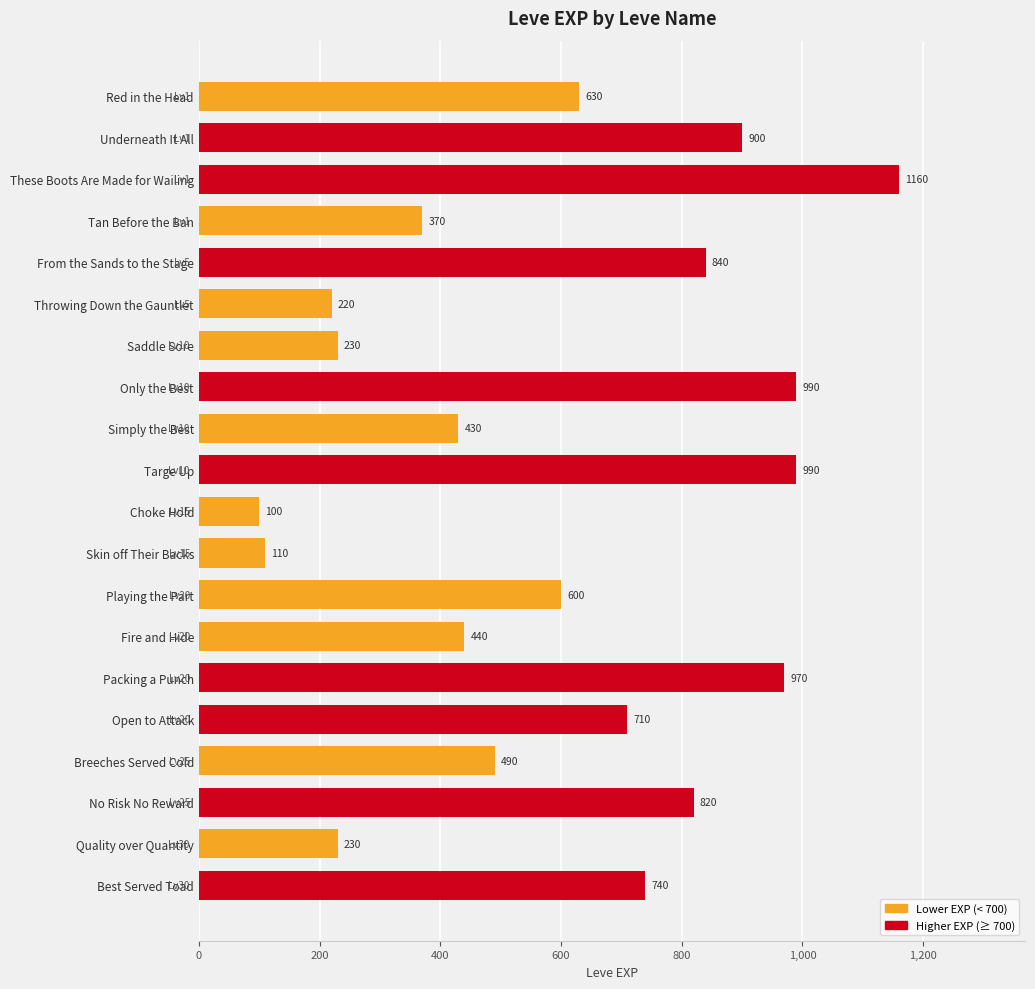

Reading left to right, extract all data points from this chart.

Red in the Head=630	Underneath It All=900	These Boots Are Made for Wailing=1160	Tan Before the Ban=370	From the Sands to the Stage=840	Throwing Down the Gauntlet=220	Saddle Sore=230	Only the Best=990	Simply the Best=430	Targe Up=990	Choke Hold=100	Skin off Their Backs=110	Playing the Part=600	Fire and Hide=440	Packing a Punch=970	Open to Attack=710	Breeches Served Cold=490	No Risk No Reward=820	Quality over Quantity=230	Best Served Toad=740